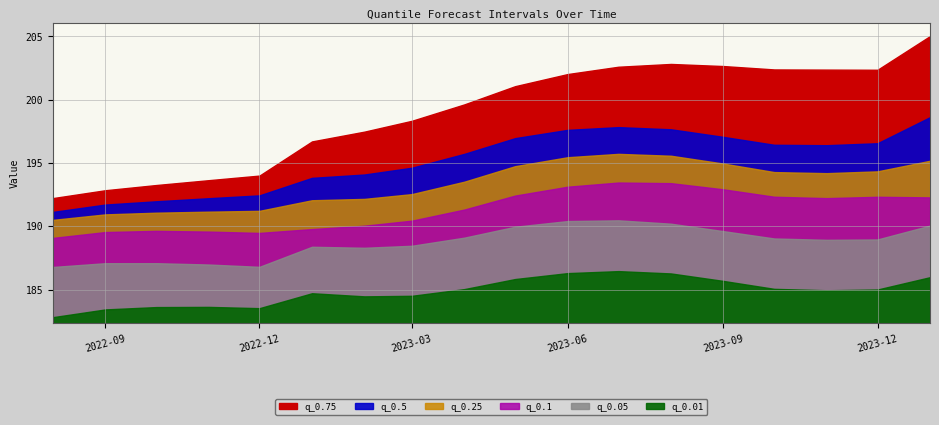

How many categories are shown in the chart?

18